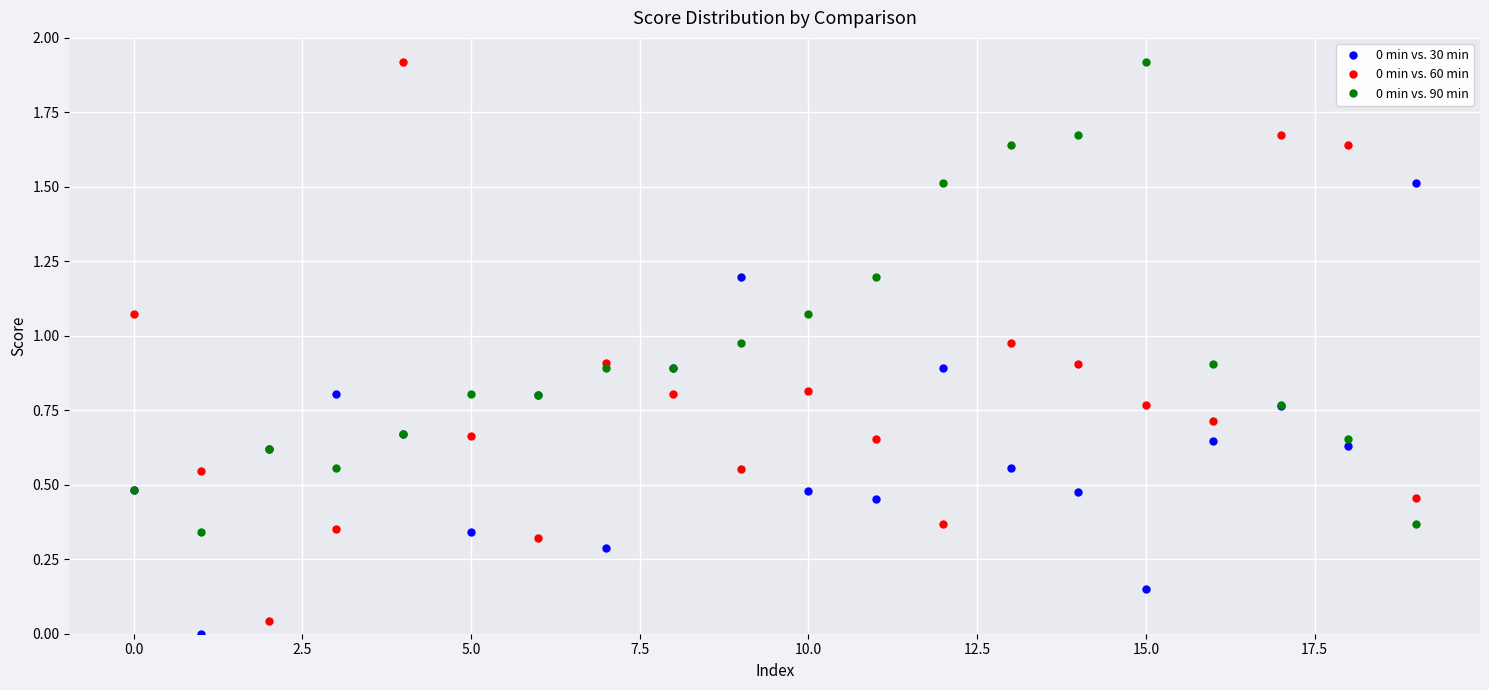

How many series are shown in this chart?

3